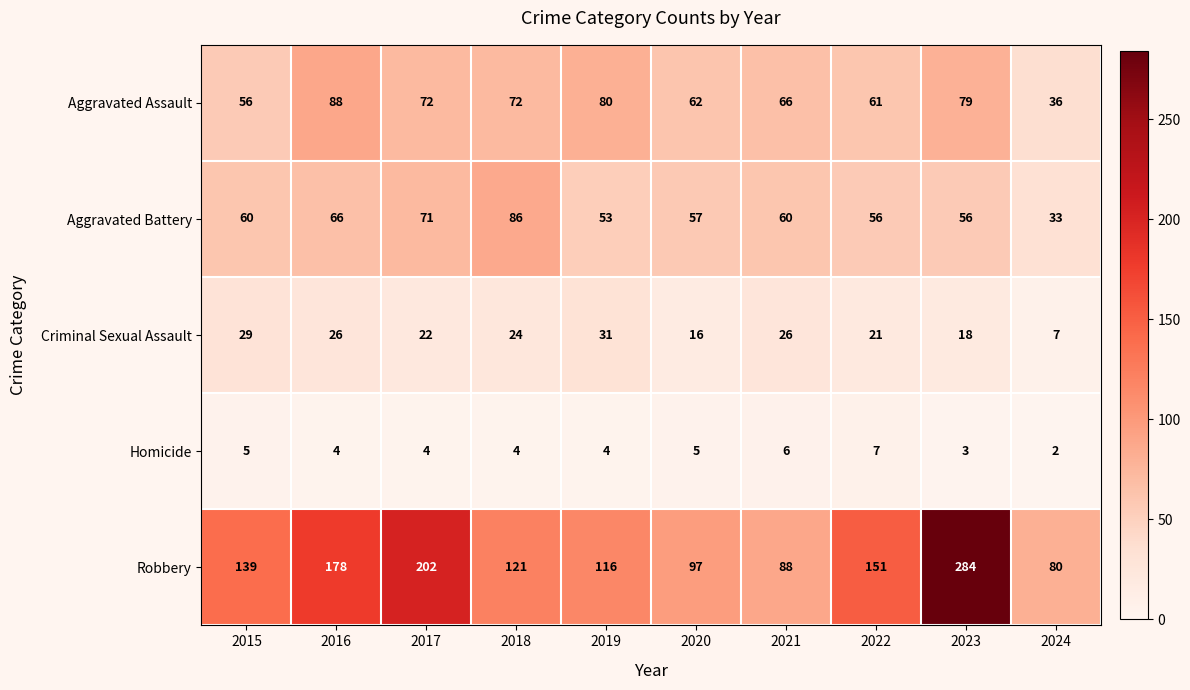

Which series has the widest spread of values?

Robbery